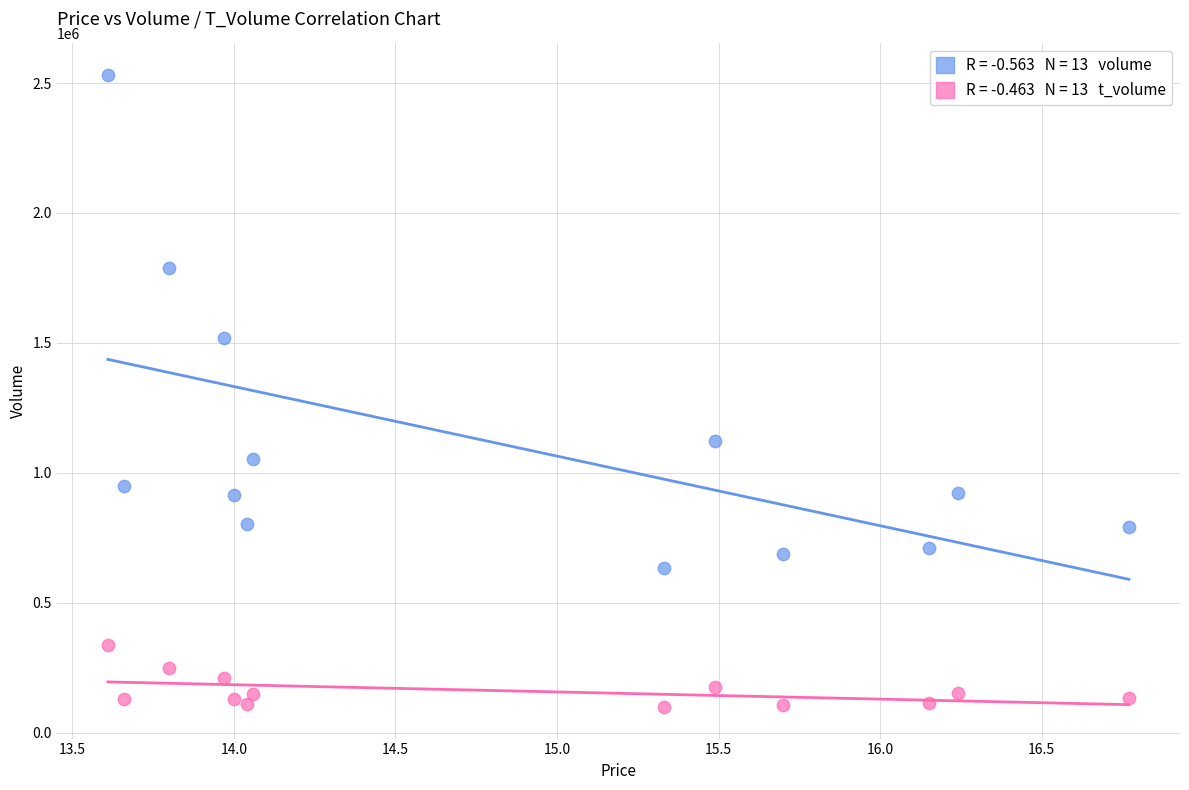

Across all data points, what is the range of Y values (max minus min)?

2432409